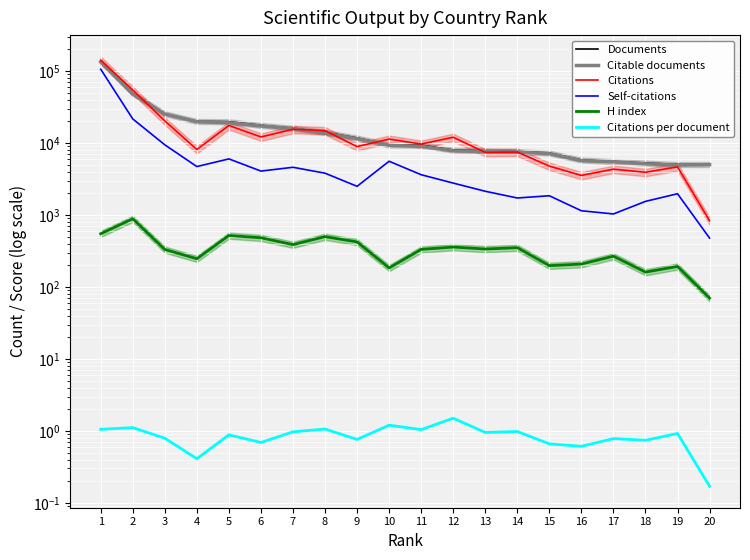

How many data points in Citable documents are less than 9315?

10